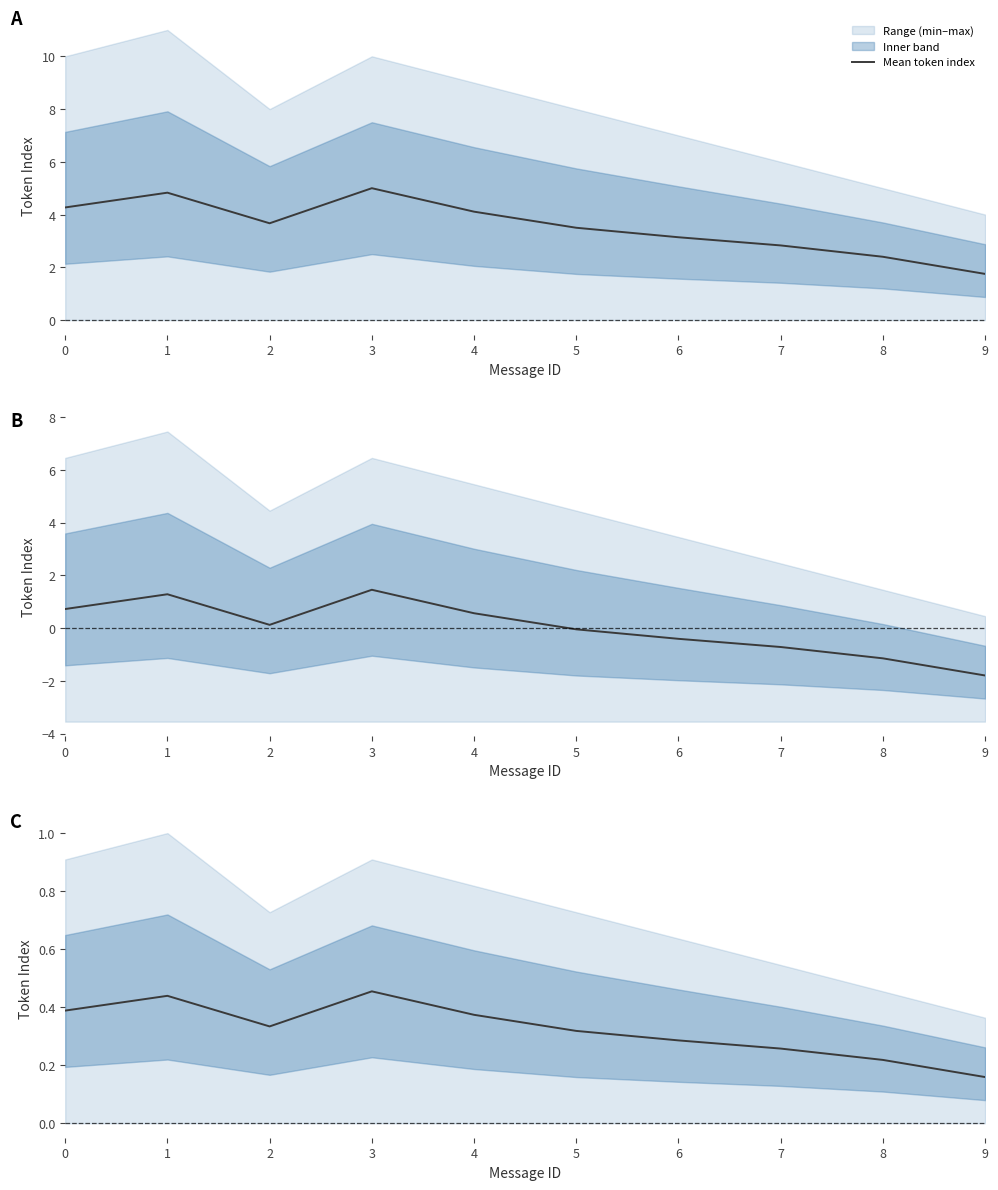

What is the value of the 10th point from the left?

0.2